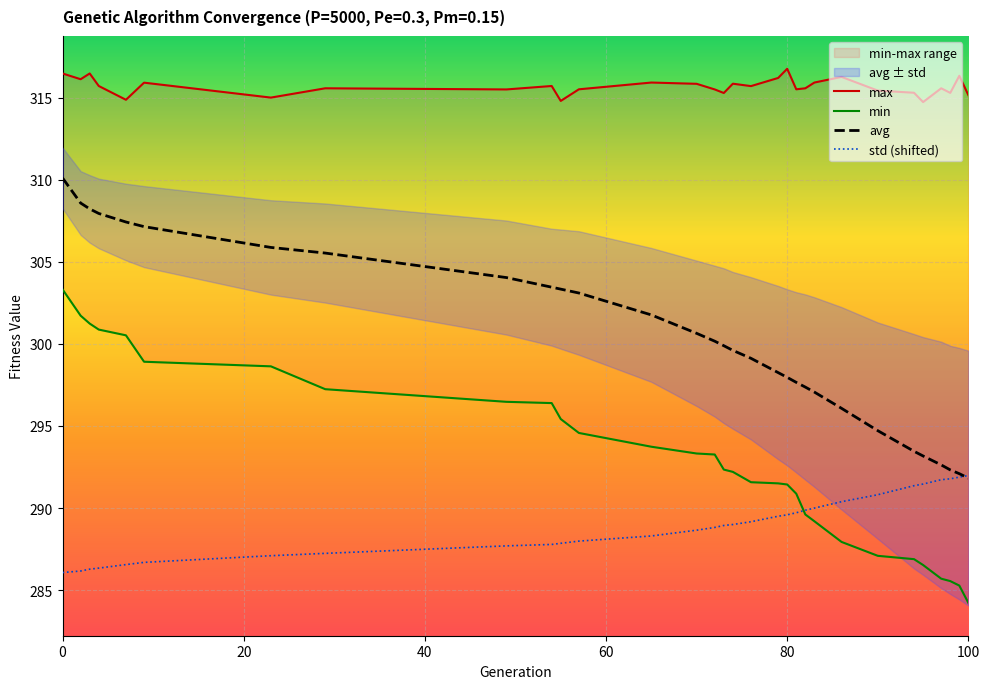

What is the maximum value shown in the chart?

316.8